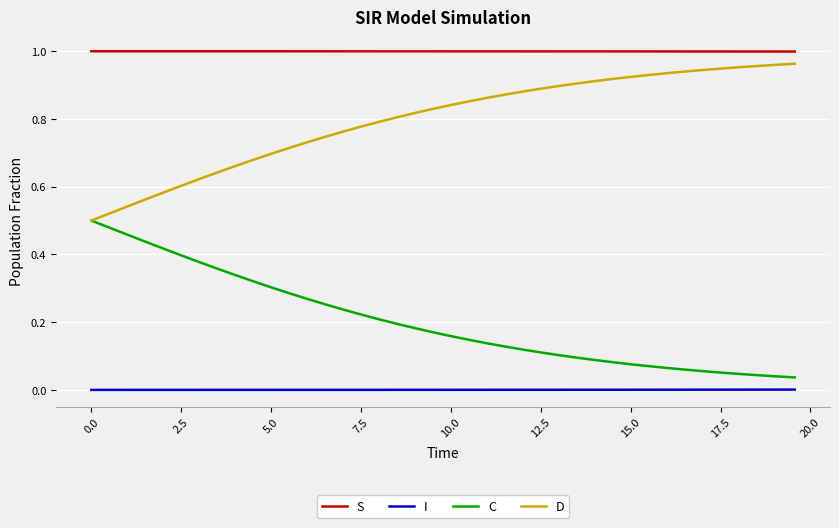

True or false: S and D intersect in this chart.

False